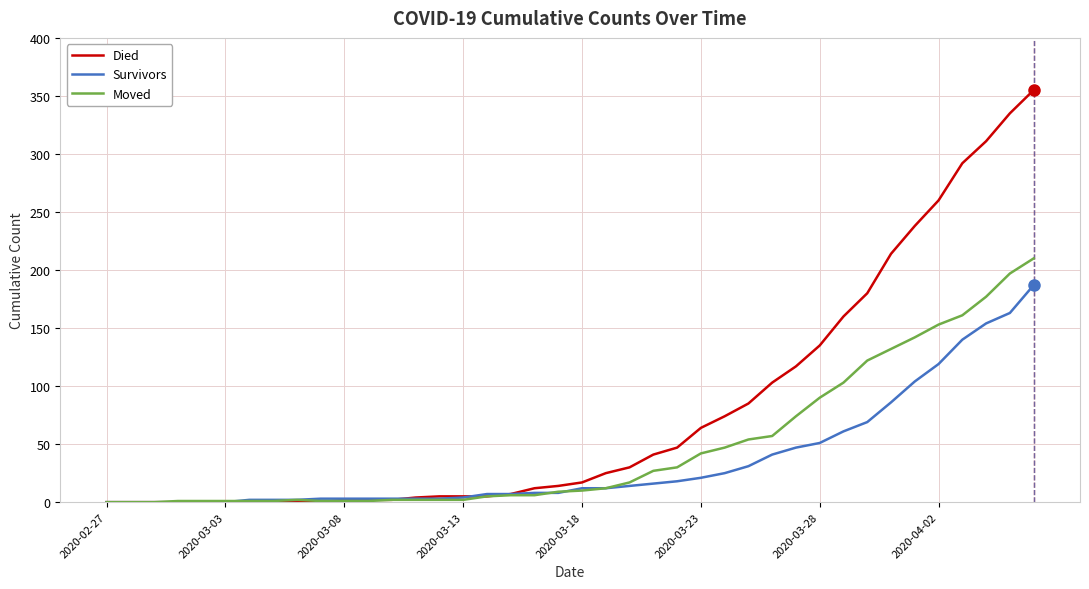

Rank the series by their maximum value, from lowest to highest.

Survivors, Moved, Died